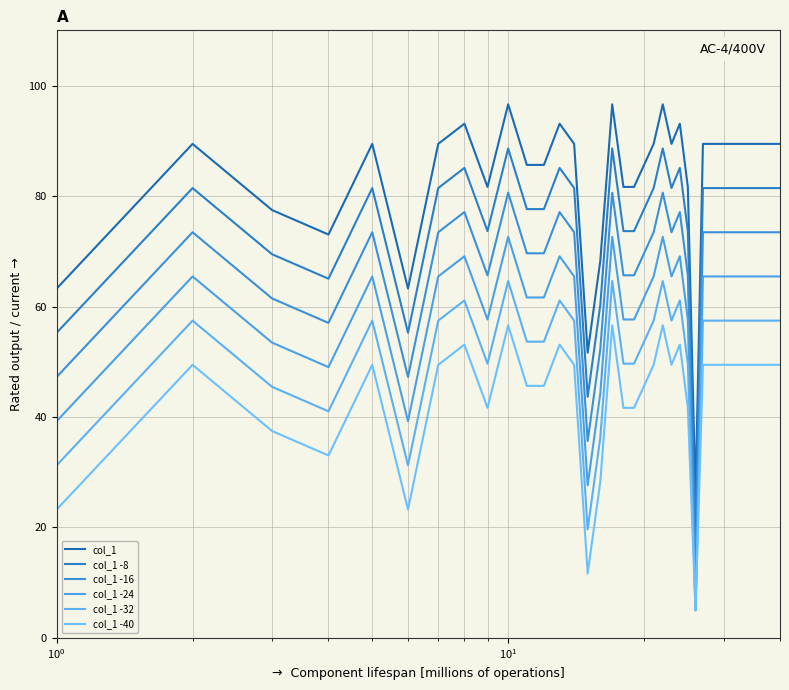

True or false: col_1 -16 and col_1 -24 cross at least once.

False